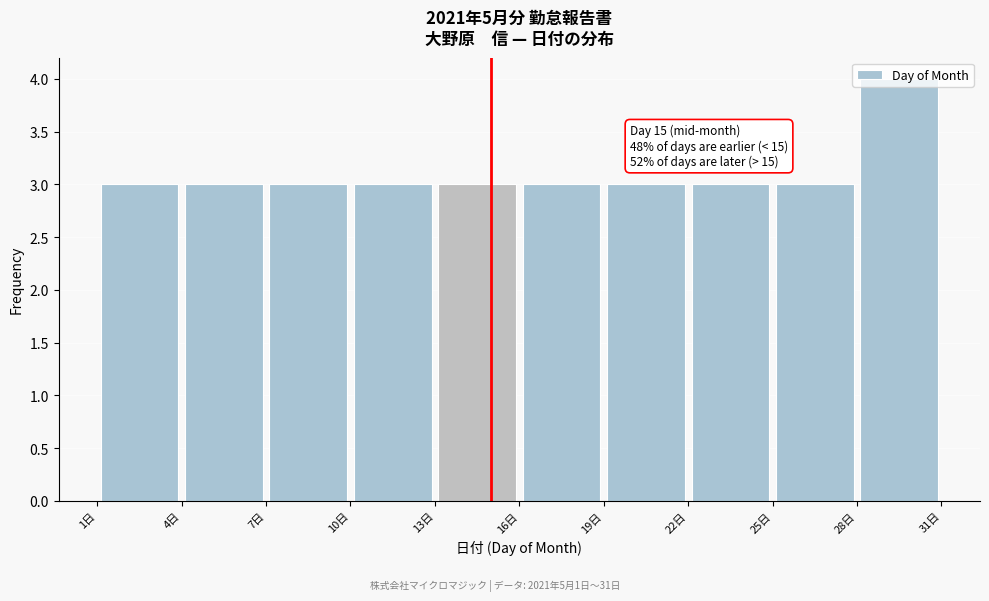

Which range on the x-axis has the tallest bar?

28 to 31